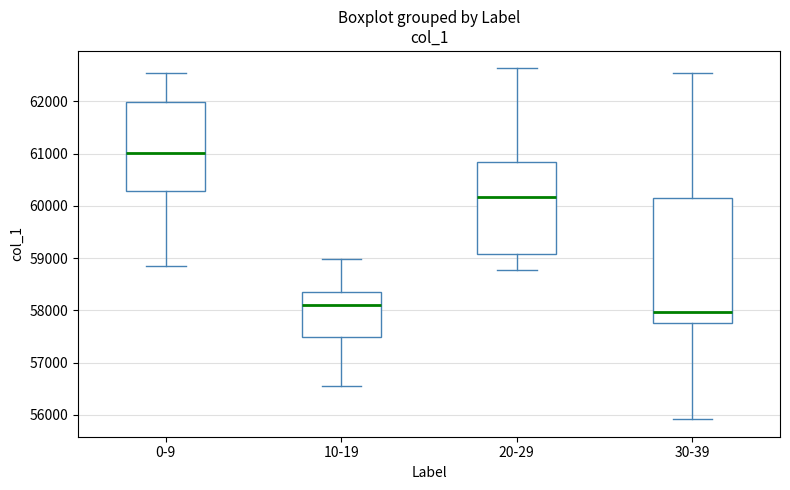

Where is the upper edge of the box for 30-39 on the y-axis? The values are not printed on the chart, so give them approximately, as read against the axis.

60100